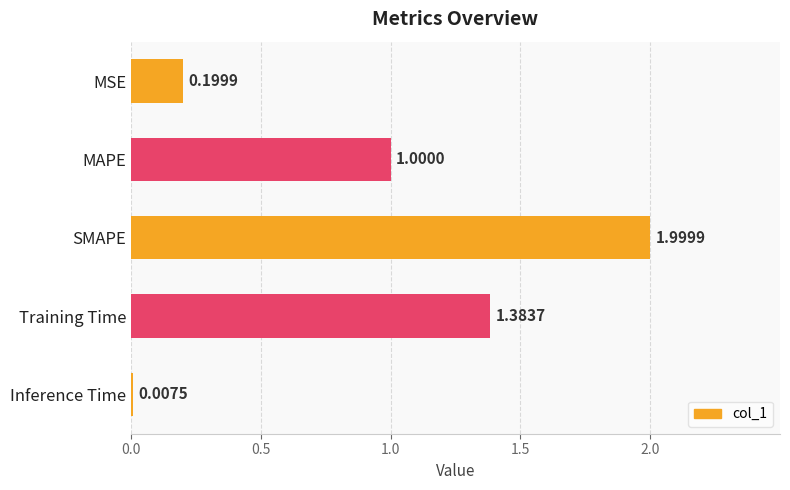

What is the sum of the values at Training Time and MSE?

1.6